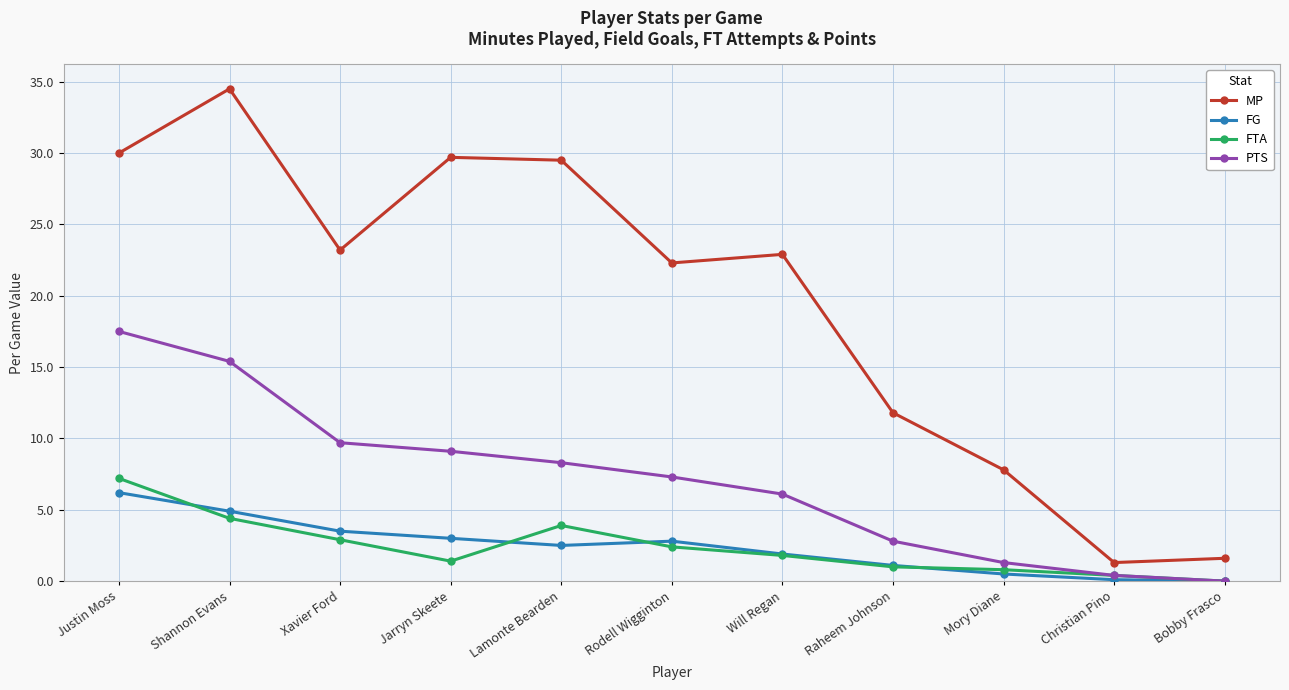

Is this an area chart (filled region under the line)?

No